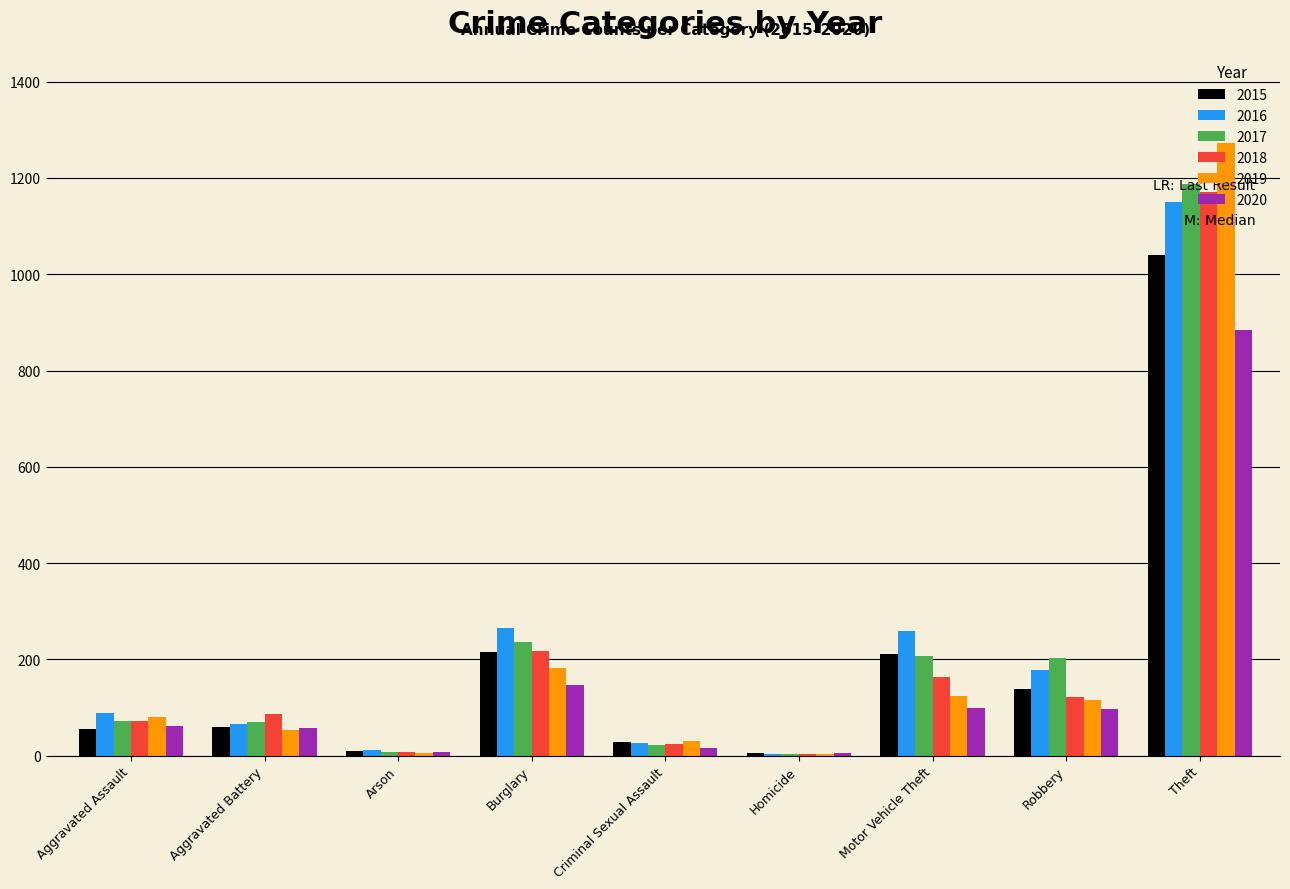

What is the greatest value displayed?

1272